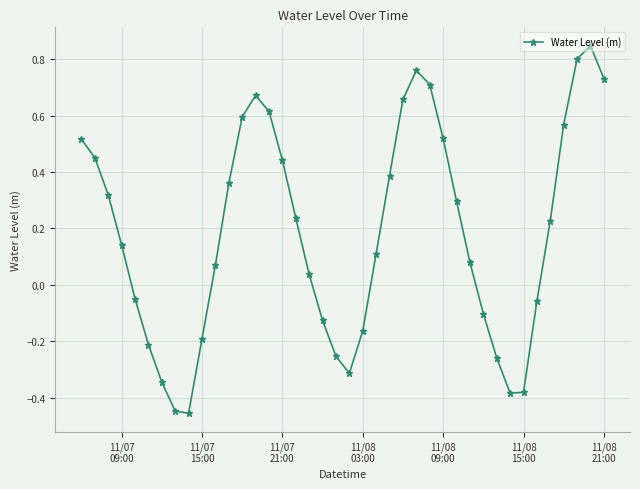

How many interior local peaks (higher than both neighbors) does the data have?

3